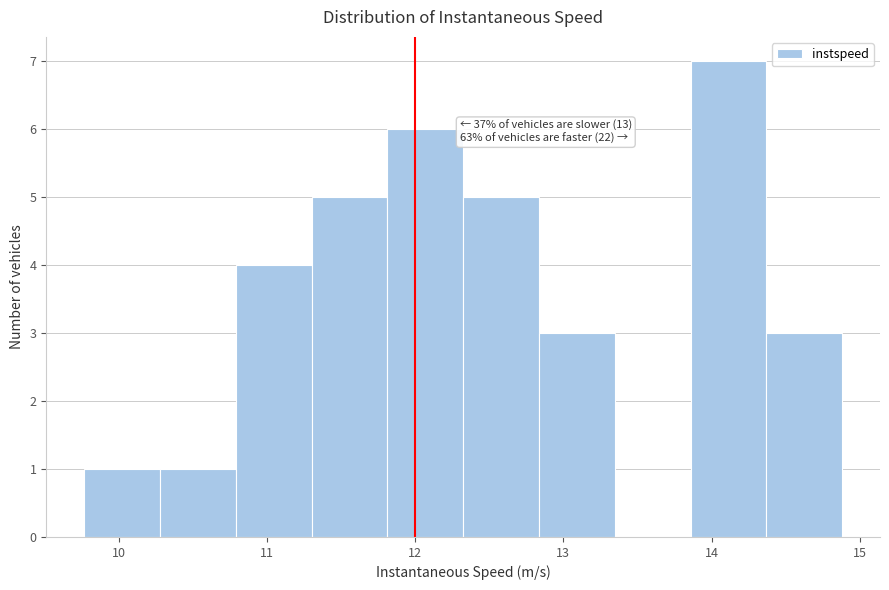

Which range on the x-axis has the tallest bar?

13.9 to 14.4